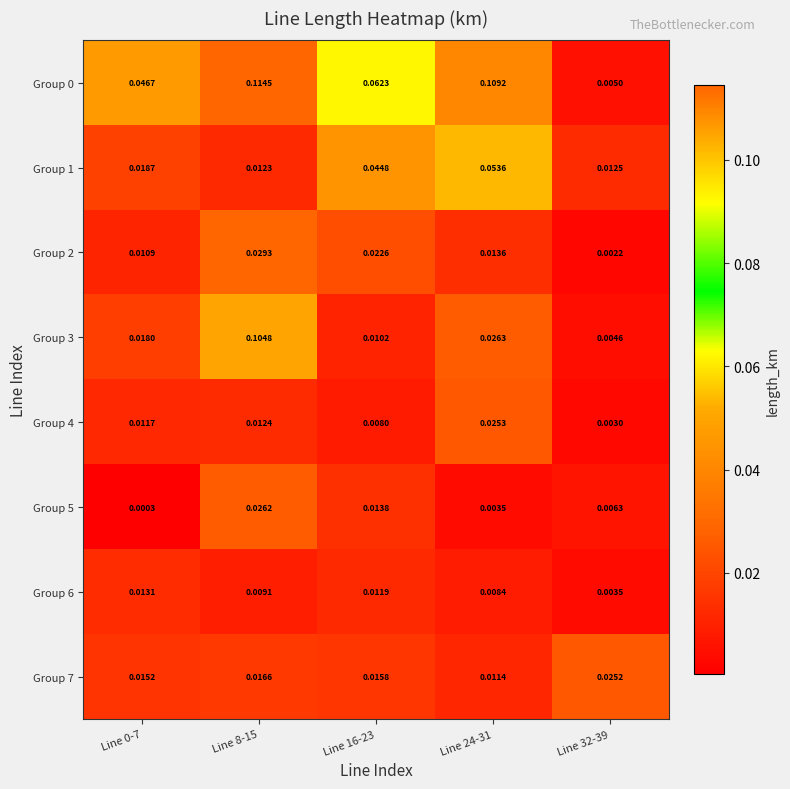

How many distinct data groups are displayed?

8